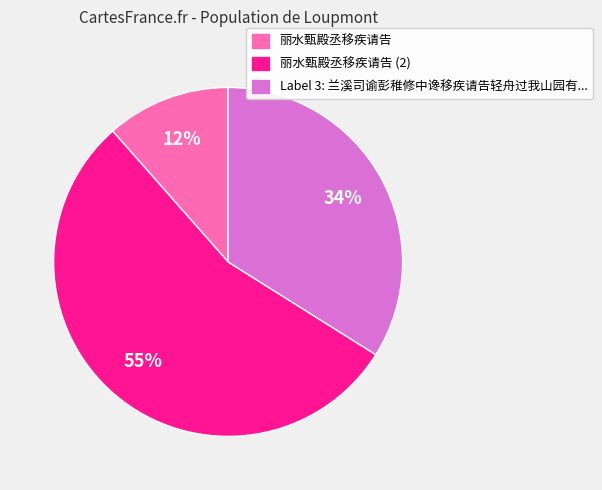

Which category has the smallest portion of the pie?

丽水甄殿丞移疾请告